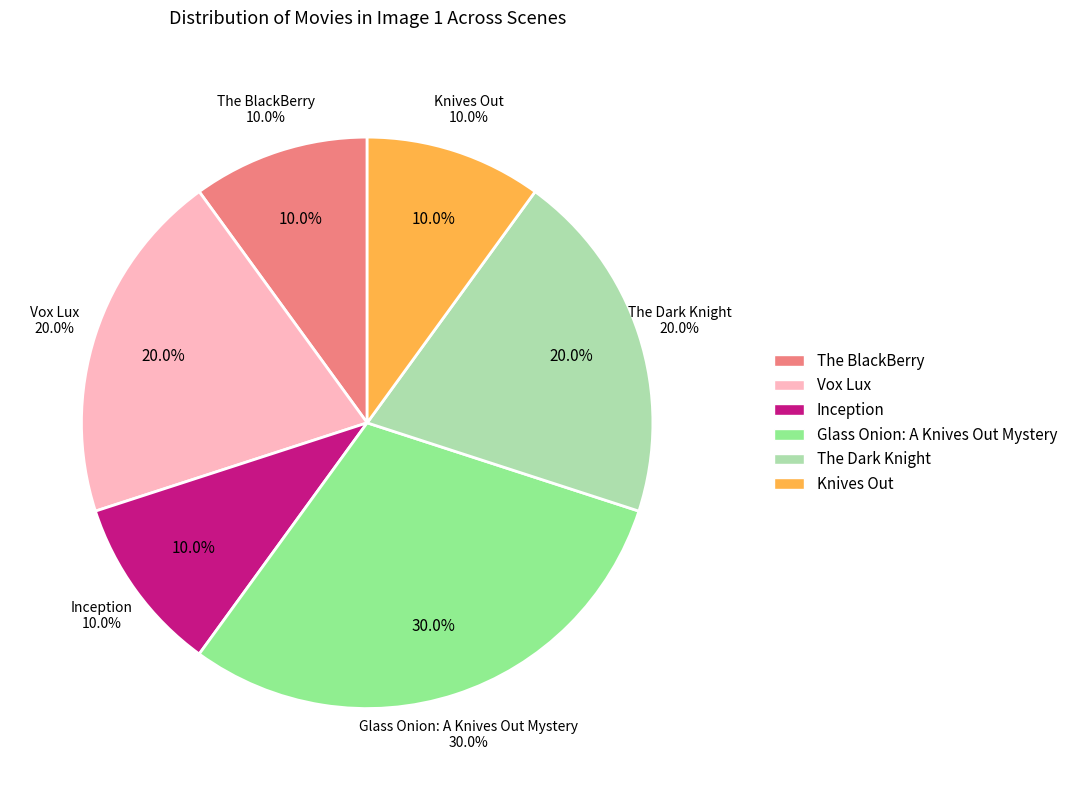

To the nearest percent, what percentage of the pie is Inception?

10%